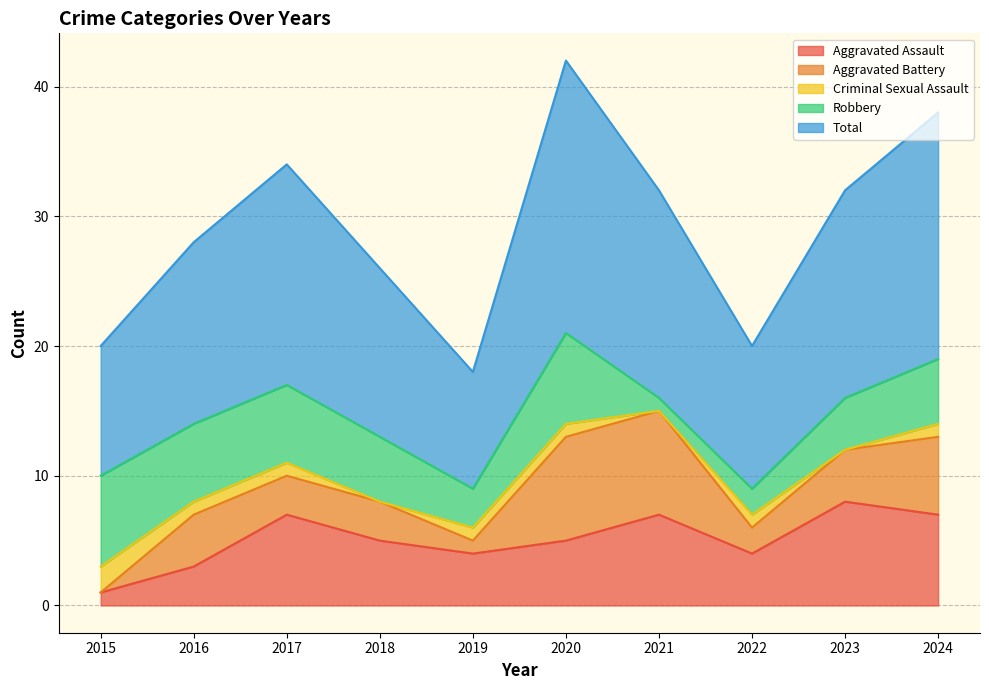

At which category does Total reach its first local peak?

2017